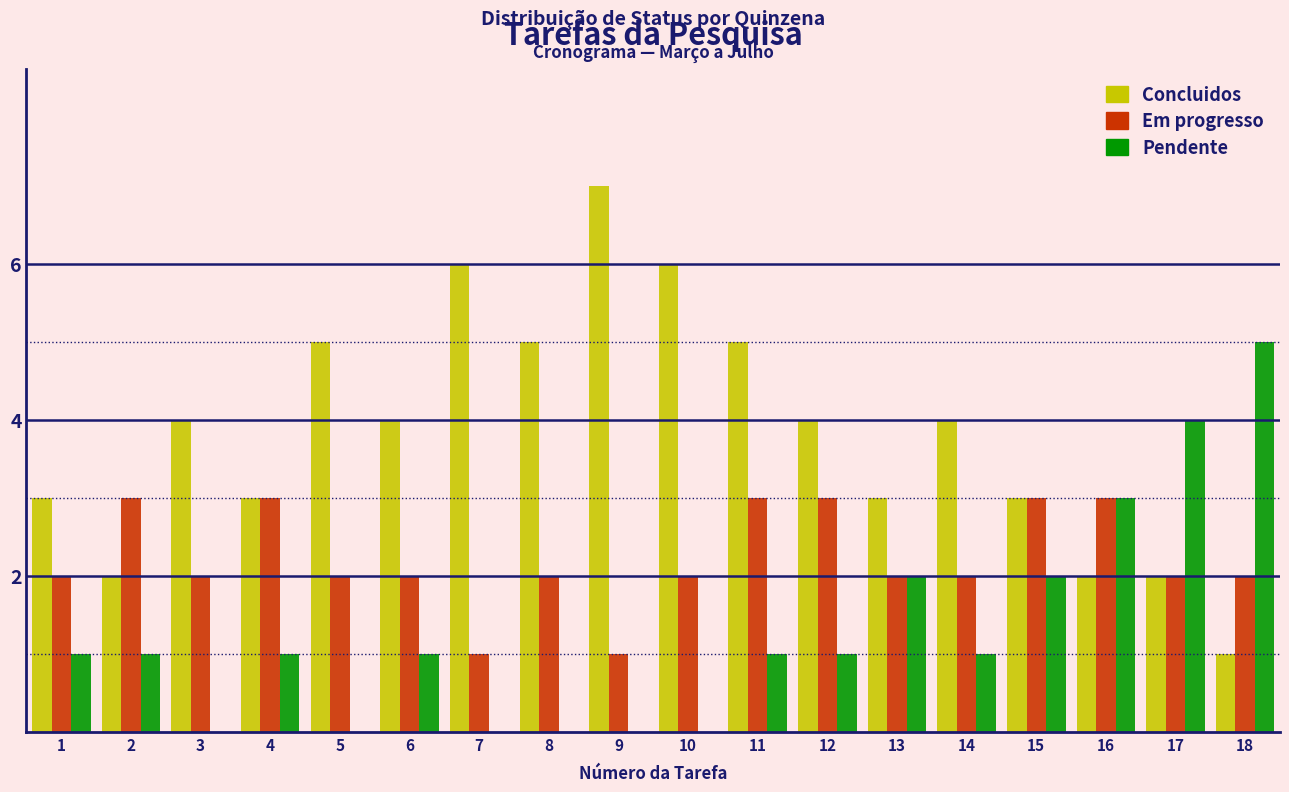

At which category does the chart reach its peak across all series?

9